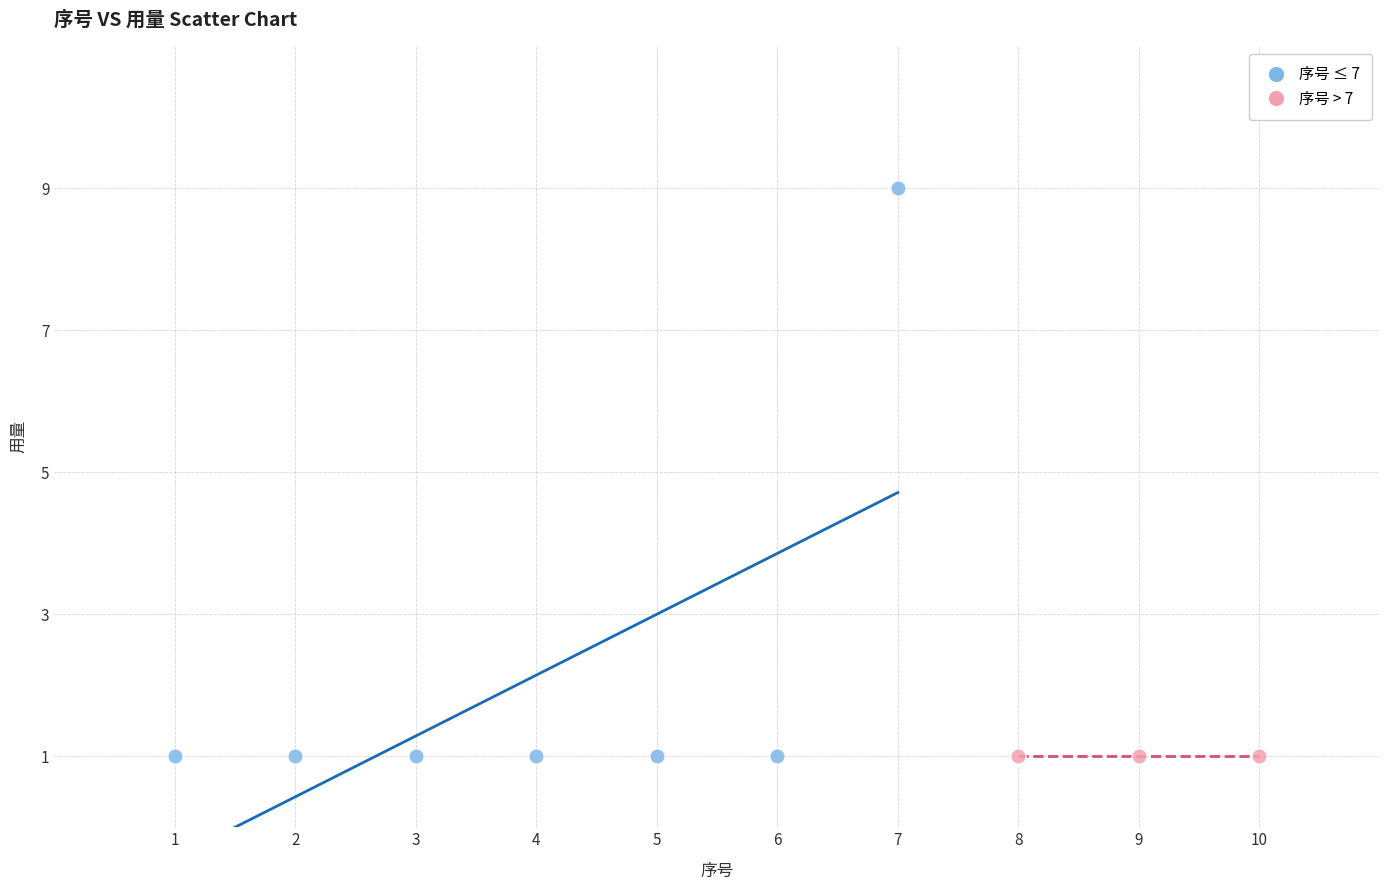

Which series contains the highest Y value?

序号 ≤ 7